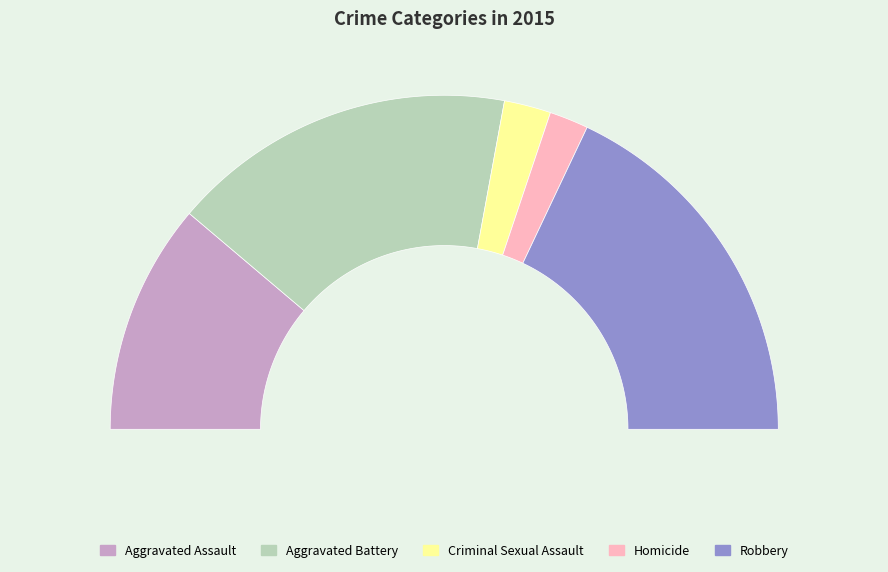

Does Aggravated Battery represent more than half of the total?

No